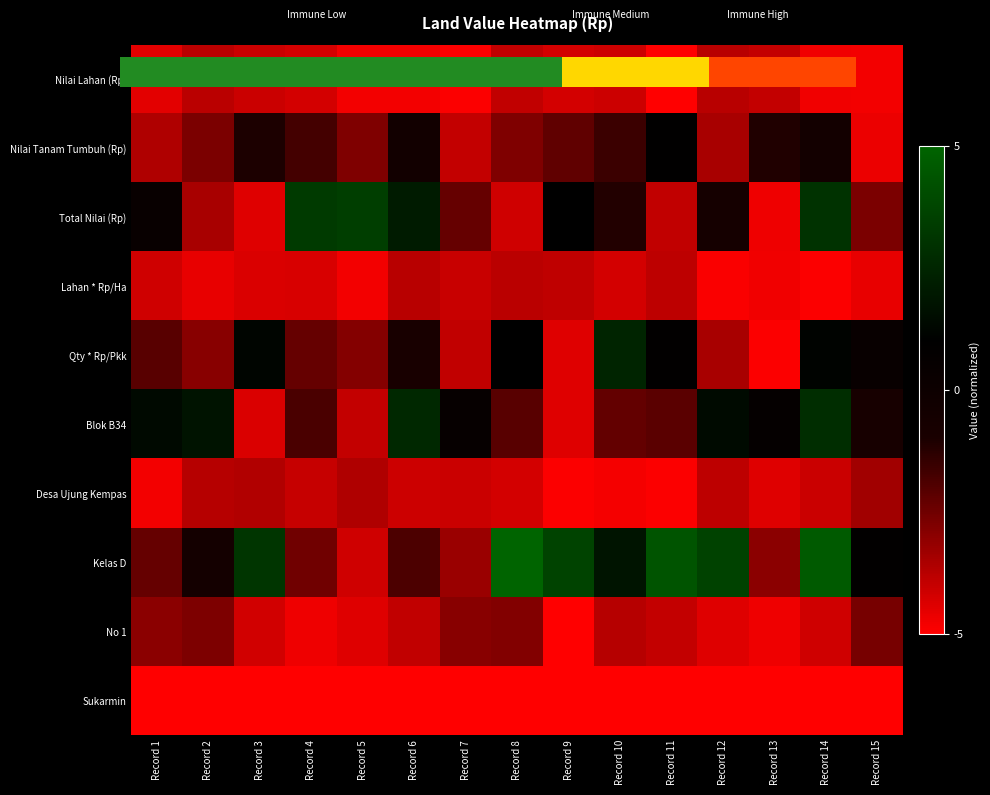

At which label does Kelas D first exceed 0?

Record 3